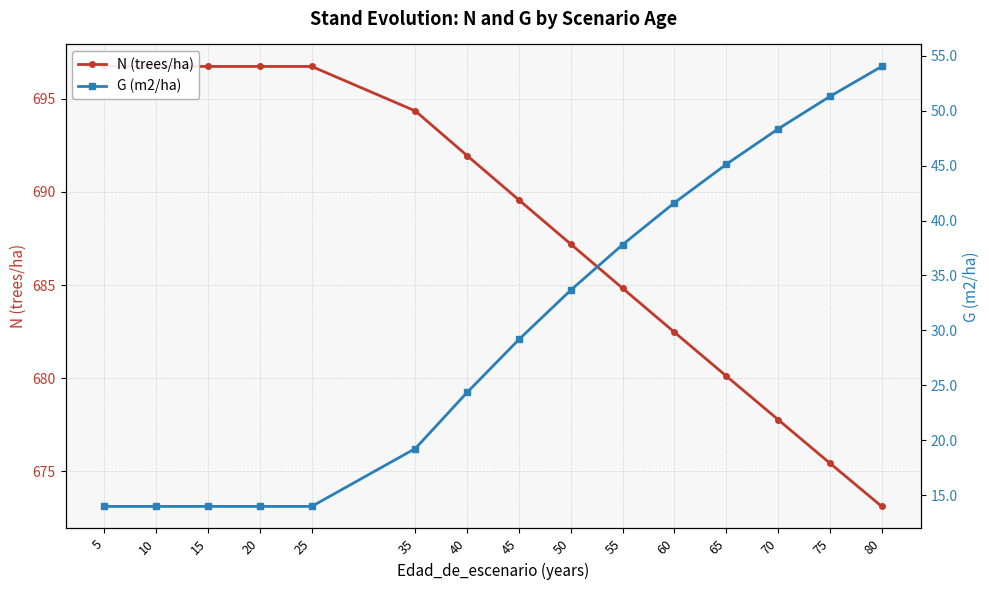

Between 60 and 10, which is larger?

10